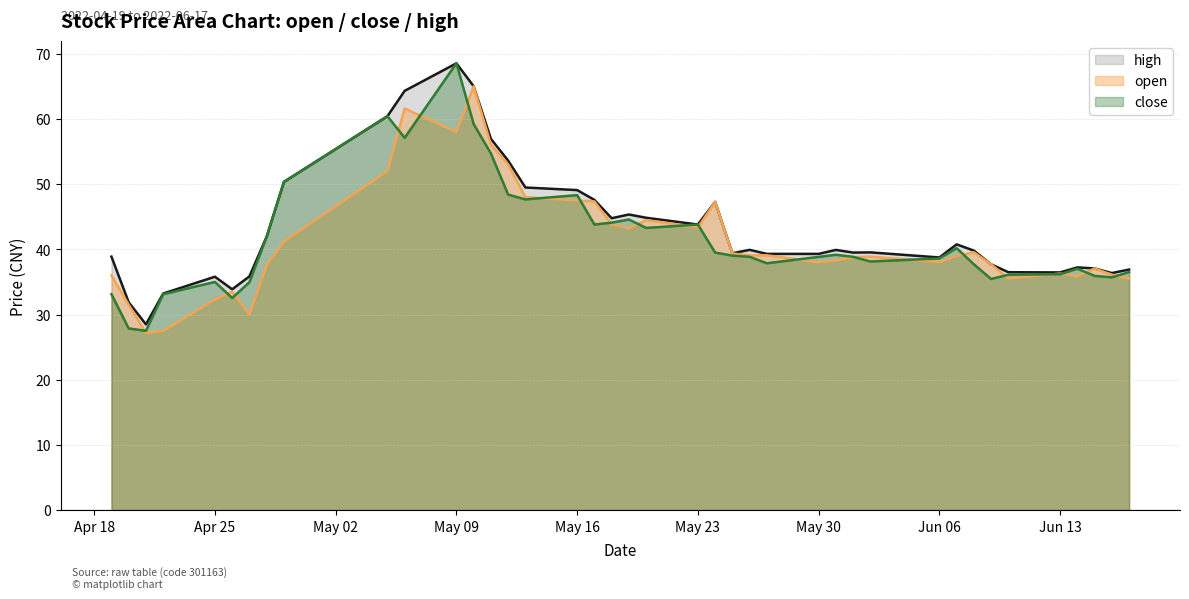

What is the label of the 34th point from the right?

2022-04-27